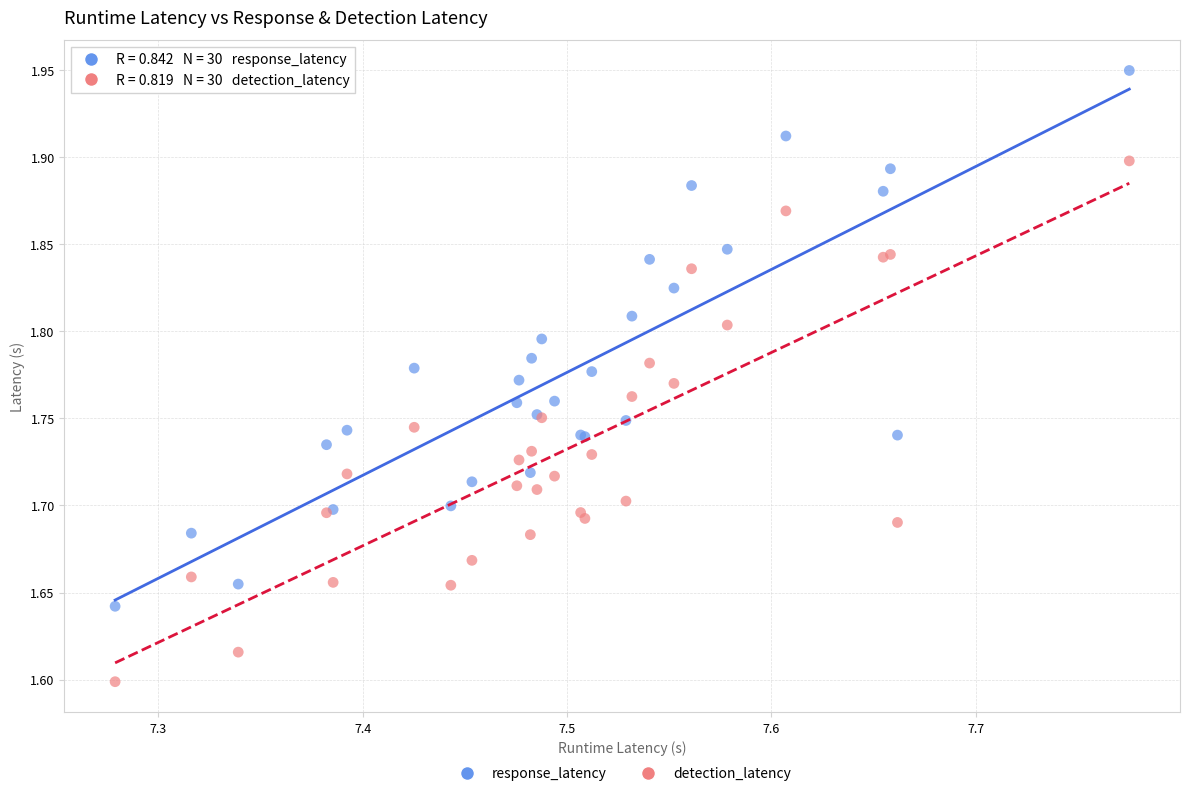

Which series reaches the maximum Y coordinate?

response_latency